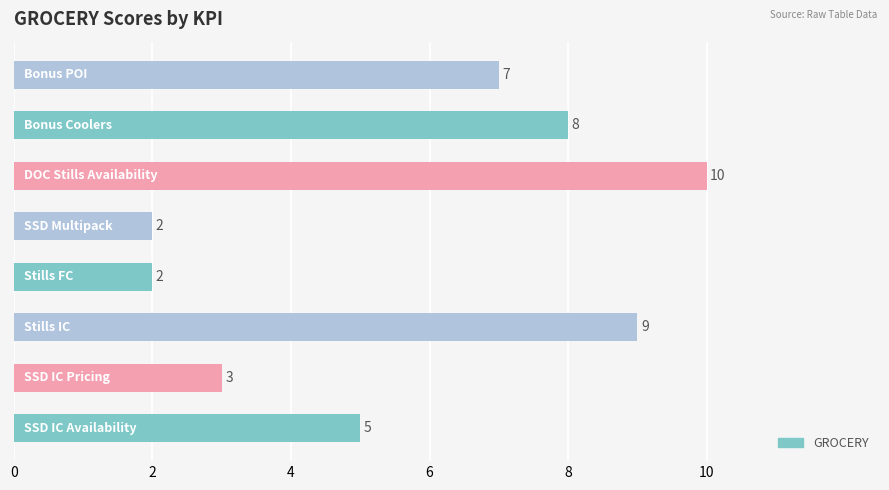

What is the difference between the second highest and second lowest values?

7